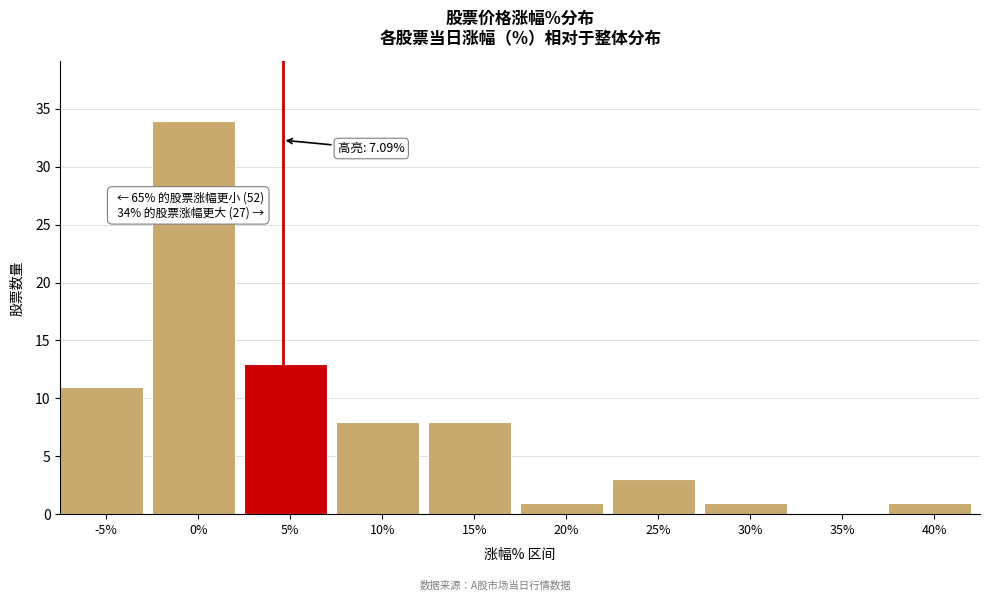

Reading left to right, what are all the values shown in this chart?

-5%=11	0%=34	5%=13	10%=8	15%=8	20%=1	25%=3	30%=1	35%=0	40%=1